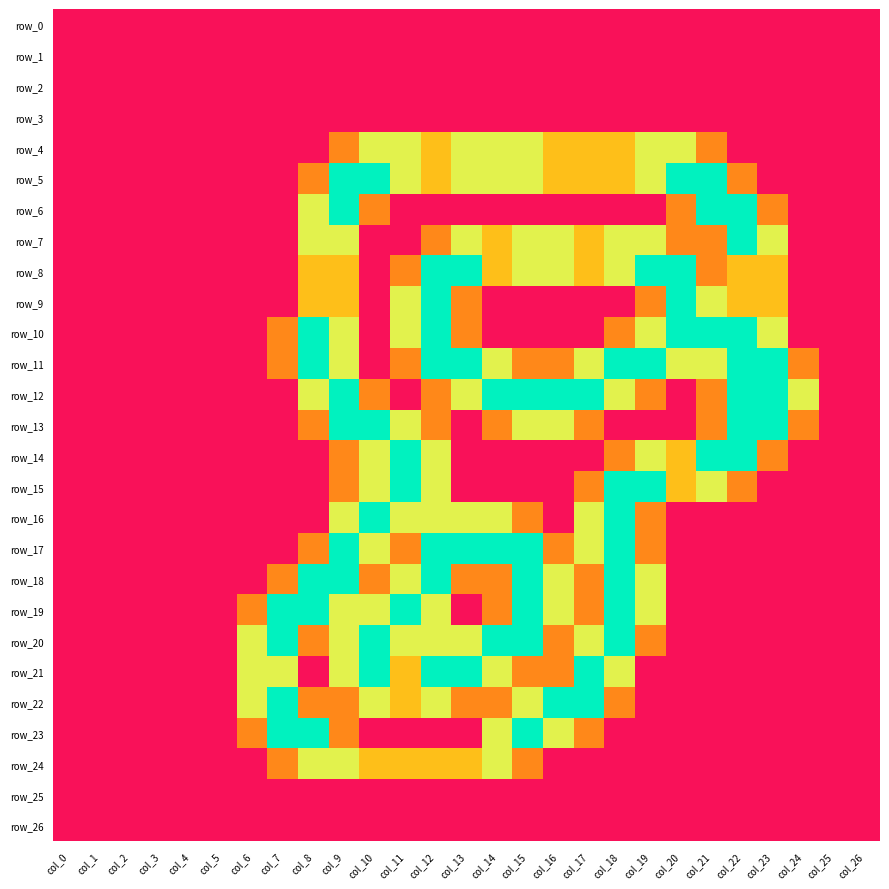

At how many categories does at least one series exceed 1?

19